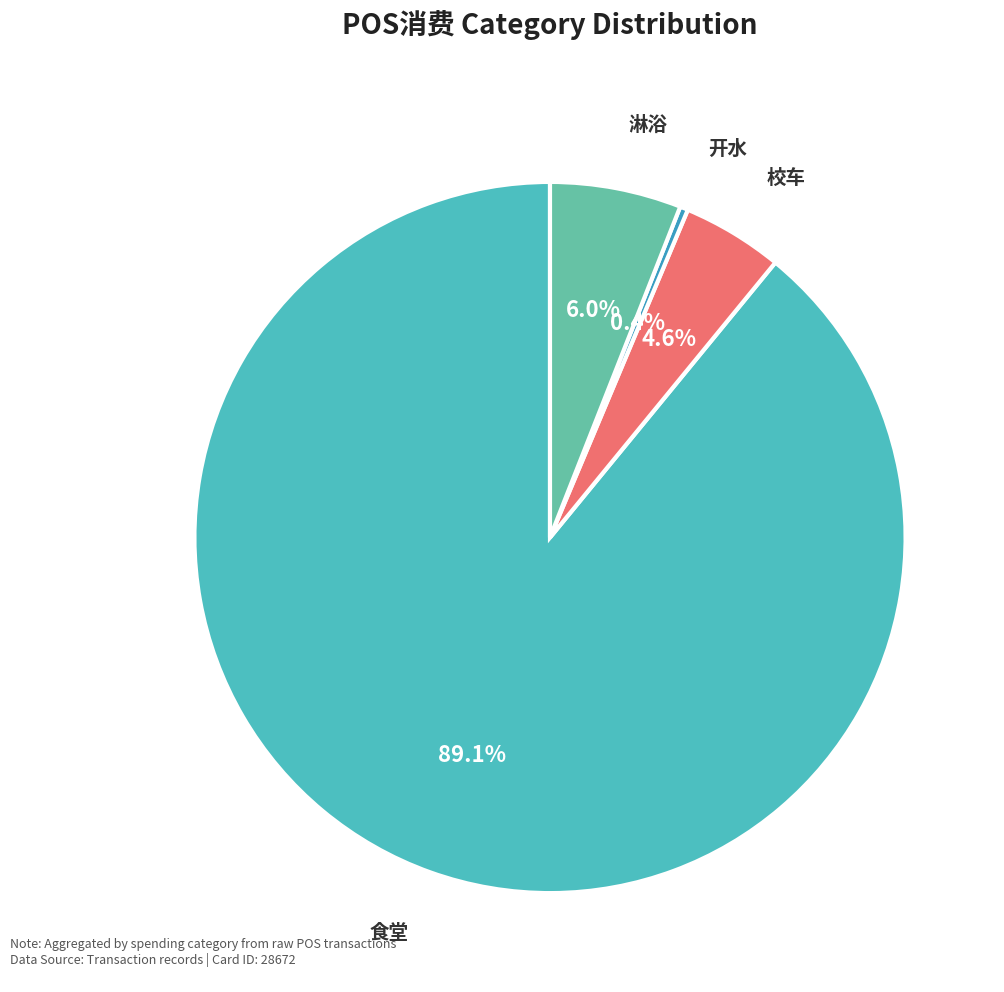

How many segments does this pie chart have?

4